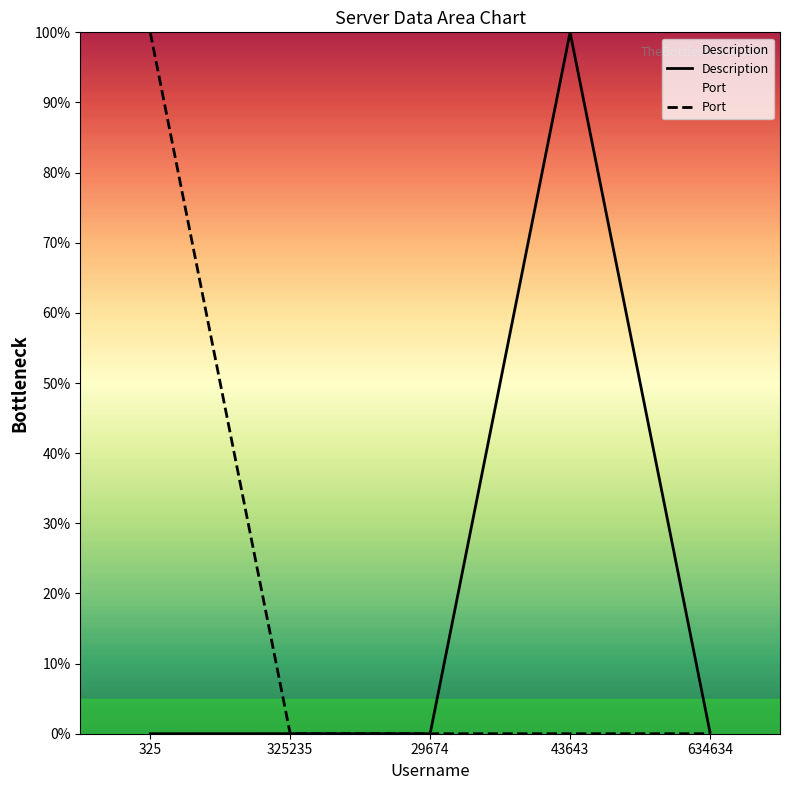

What is the average value of the Port series?

20.0